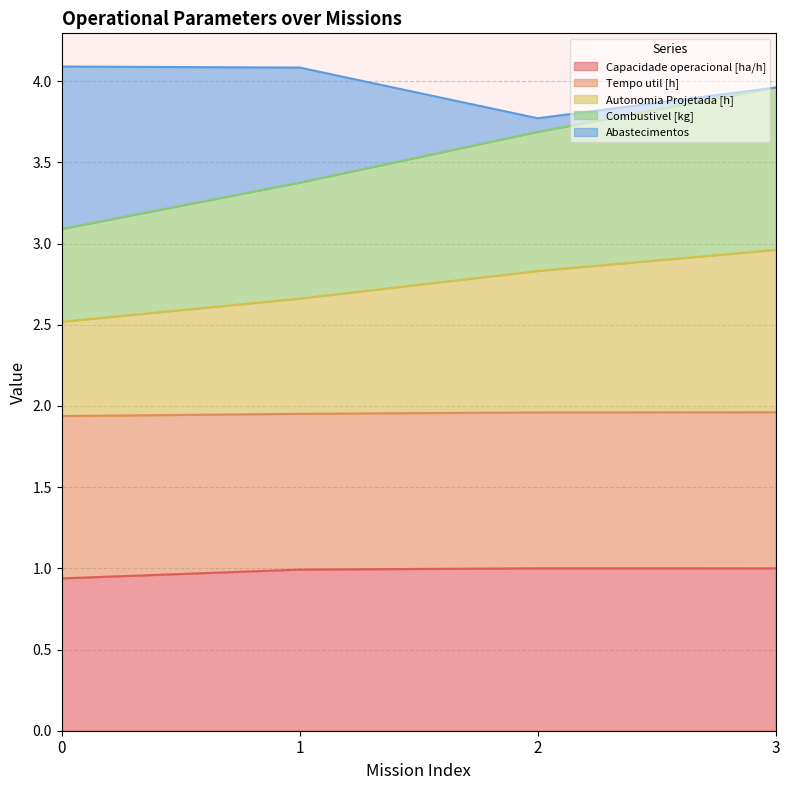

True or false: Combustivel [kg] and Capacidade operacional [ha/h] intersect in this chart.

False